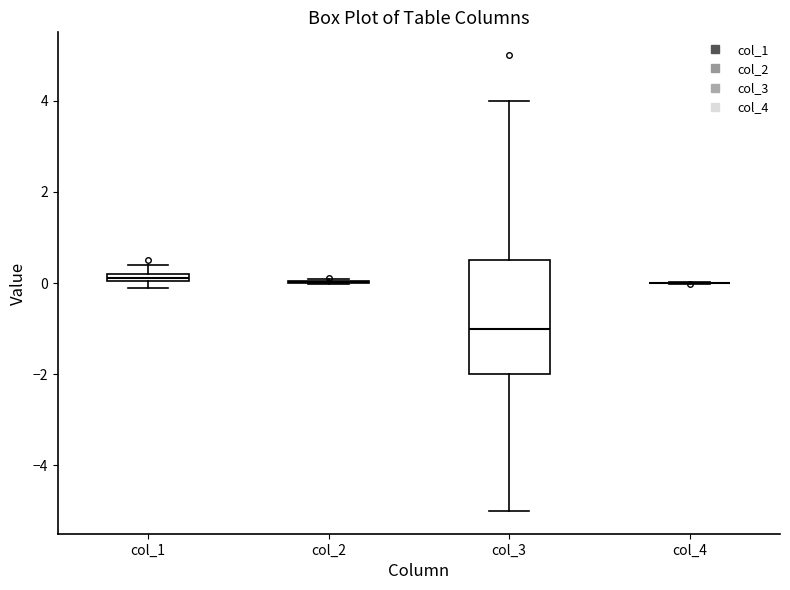

Which box is the tallest, from its lower edge to its upper edge?

col_3